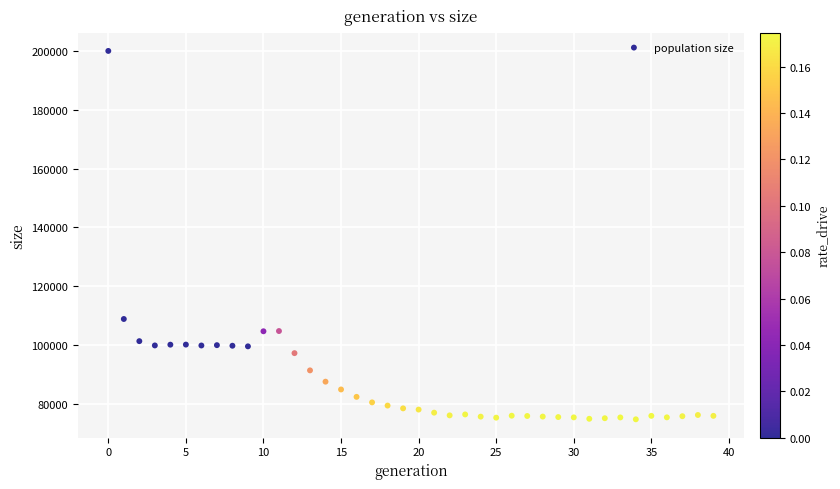

What is the range of Y values (max minus min)?

125265